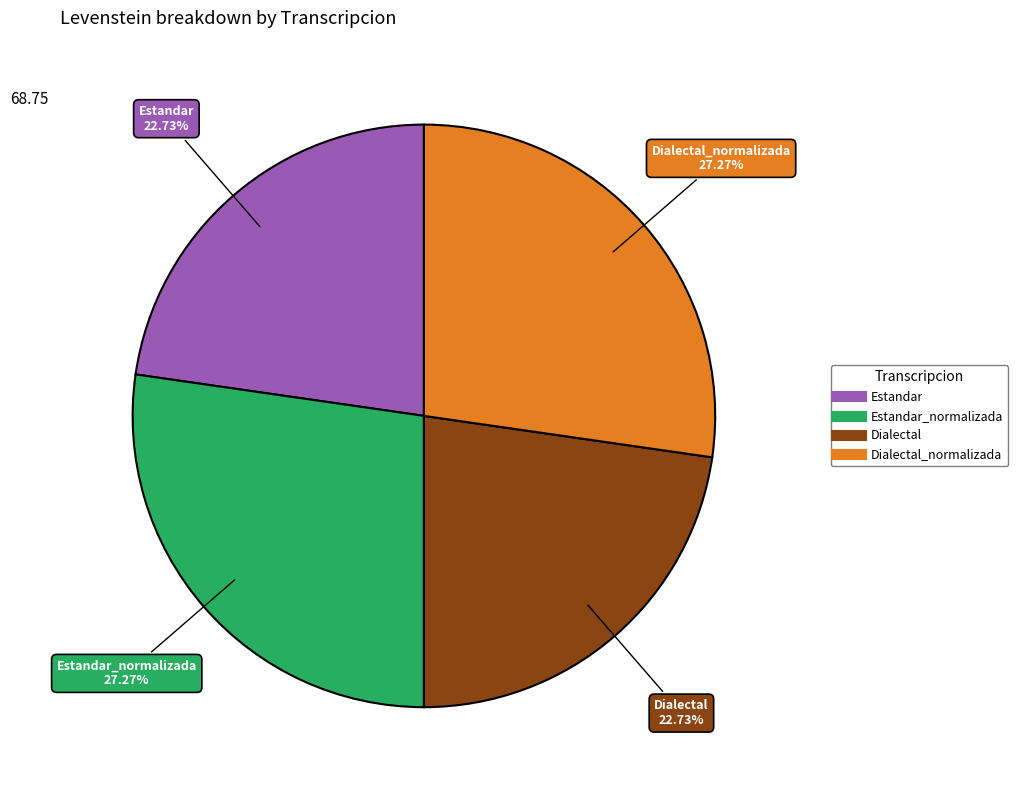

Is there a majority slice in this chart?

No